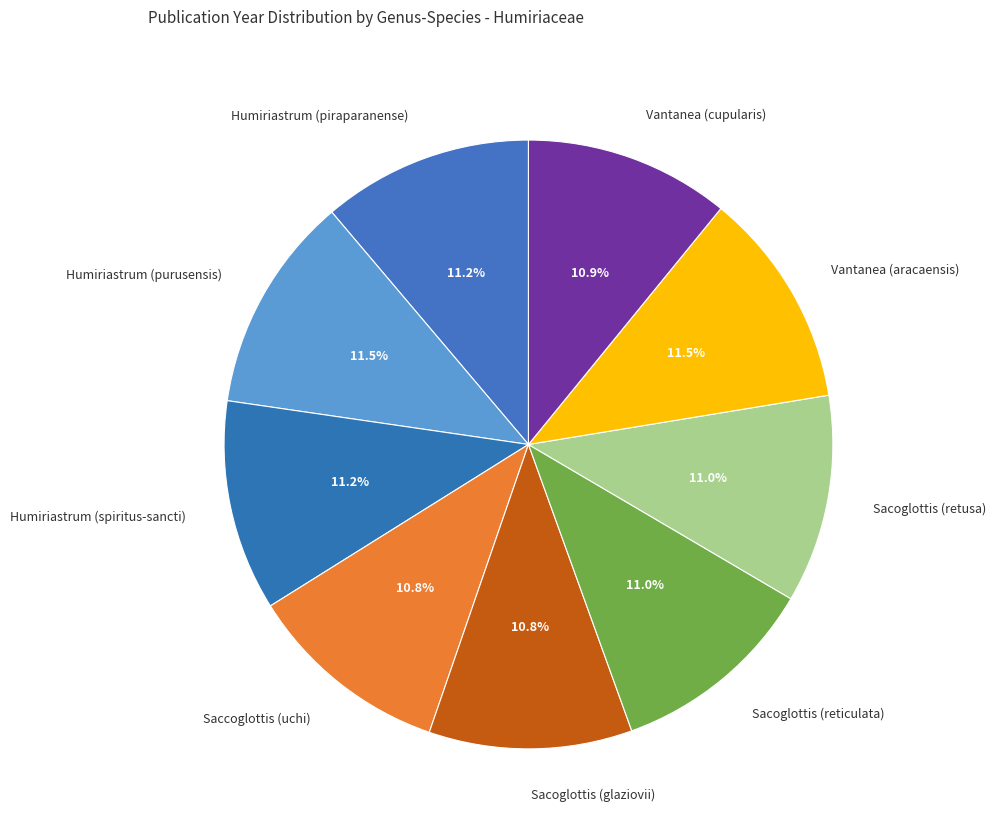

What portion of the pie excludes Vantanea (cupularis)?

89.1%